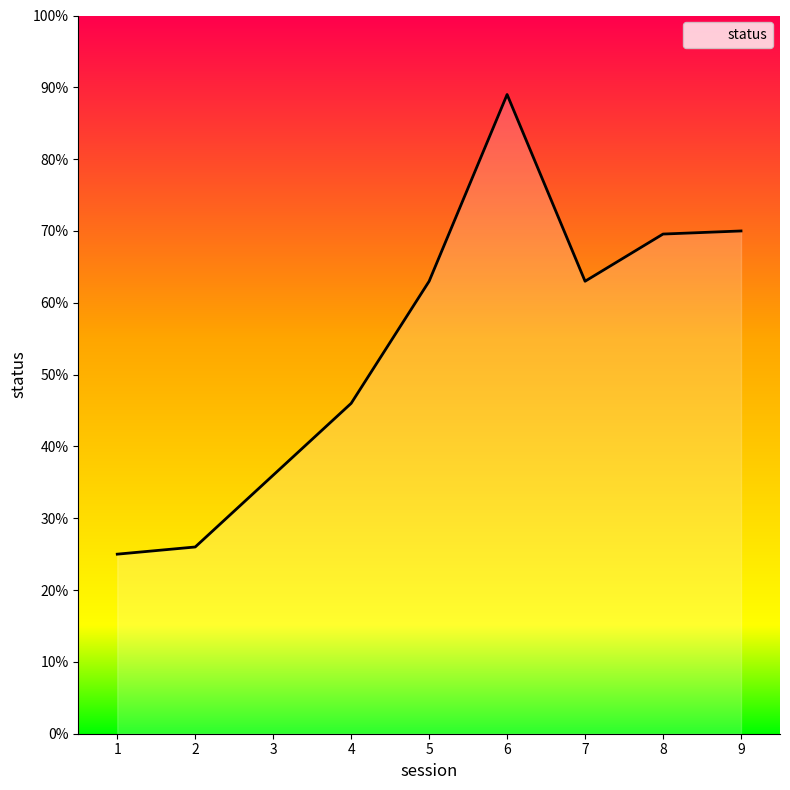

True or false: the data shows 20.0 at 4.

False